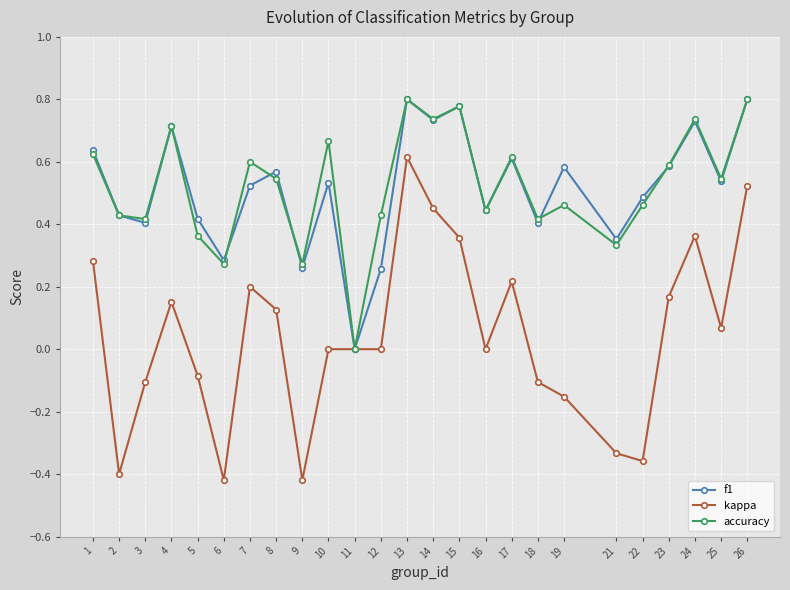

What is the difference between the maximum and minimum values in the kappa series?

1.0